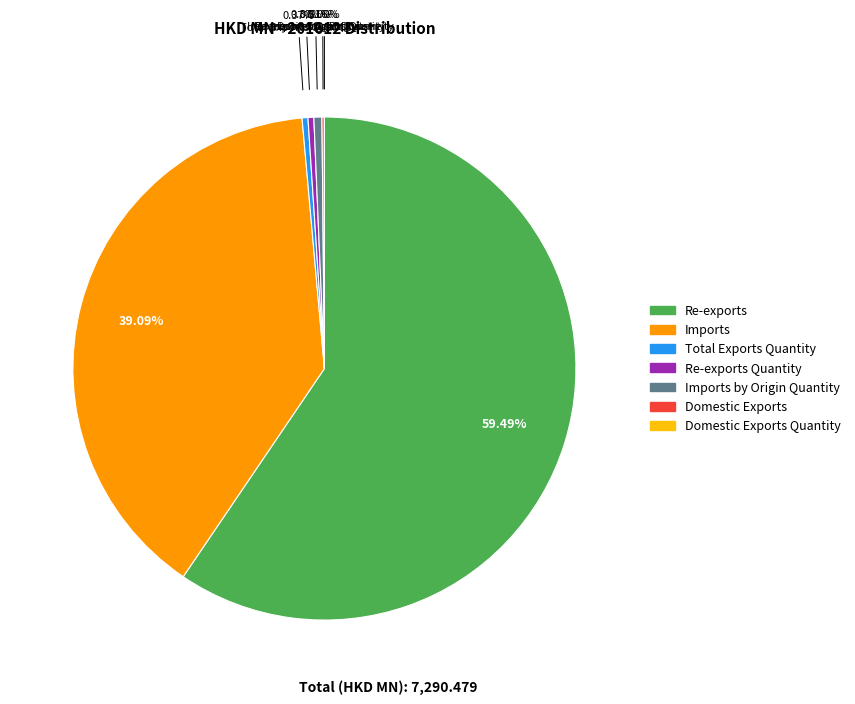

To the nearest percent, what is the average slice percentage?

14%